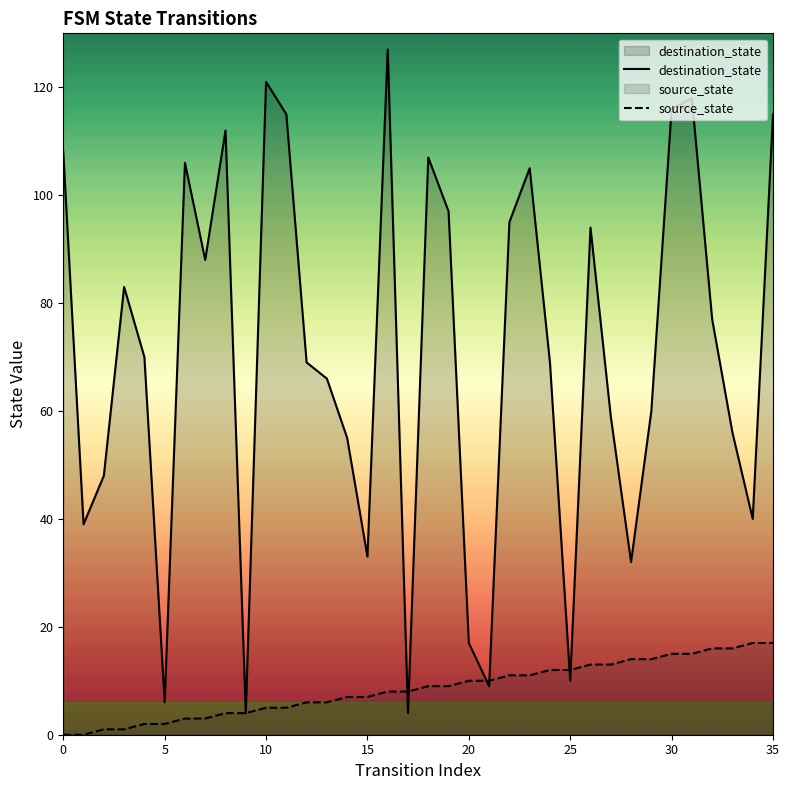

Is it true that source_state equals 3 at 20?

False